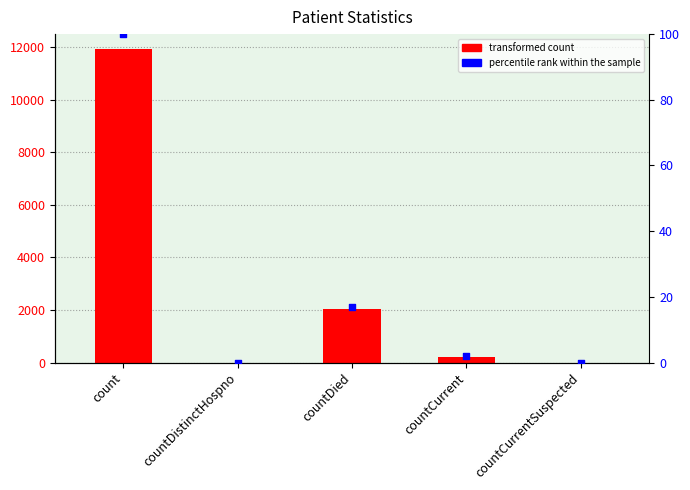

Which series has the largest Y range (max minus min)?

value